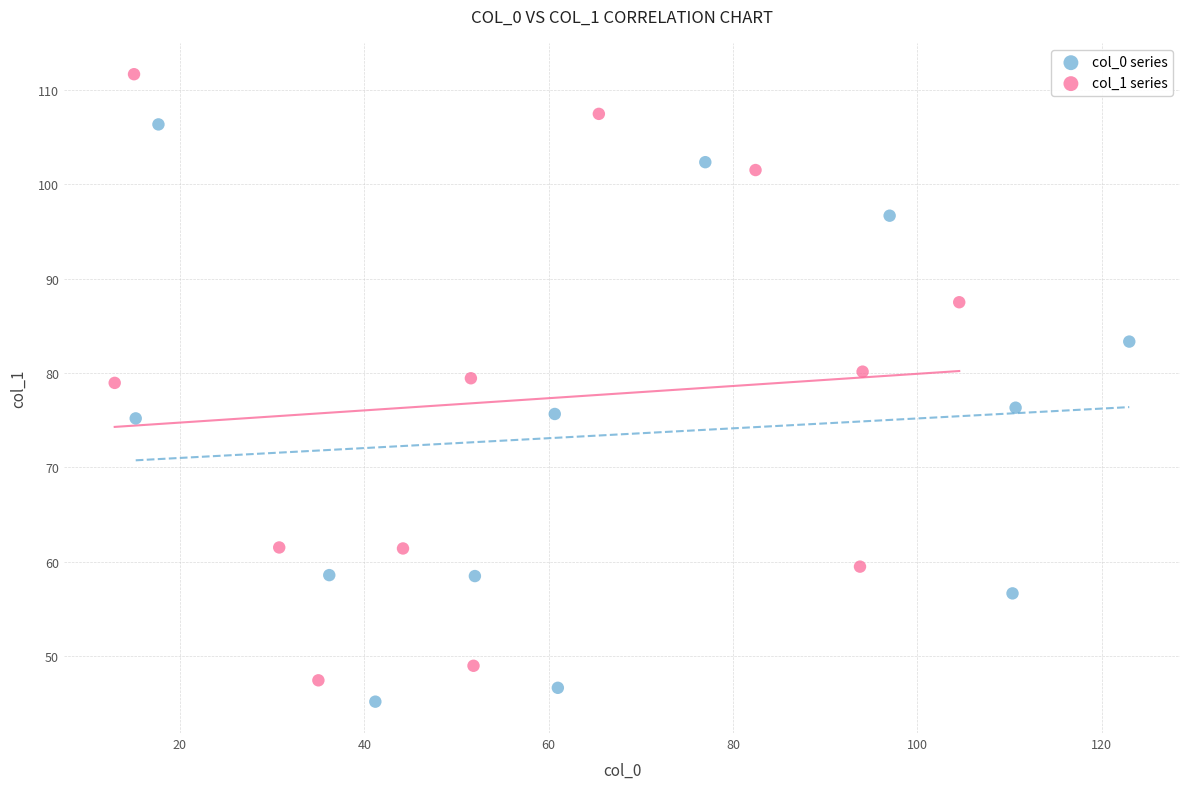

Which series has the widest spread of Y values?

col_1 series